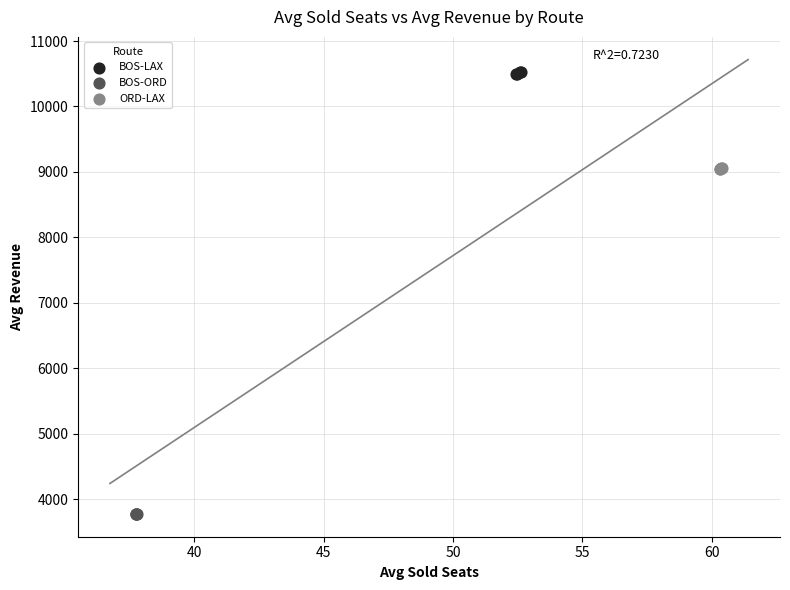

Which series reaches the maximum Y coordinate?

BOS-LAX